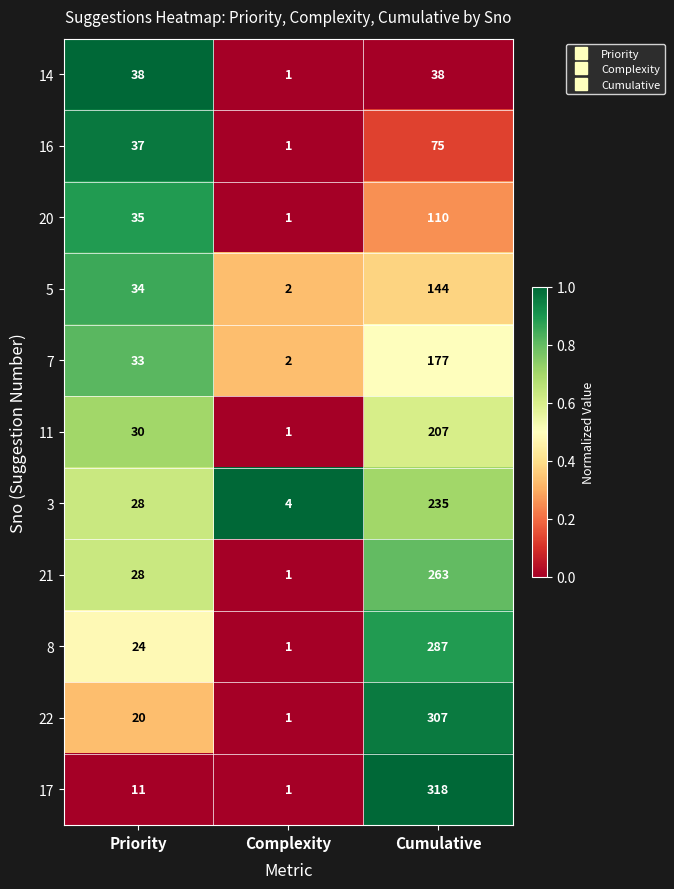

Rank the series at Cumulative from lowest to highest value.

14, 16, 20, 5, 7, 11, 3, 21, 8, 22, 17